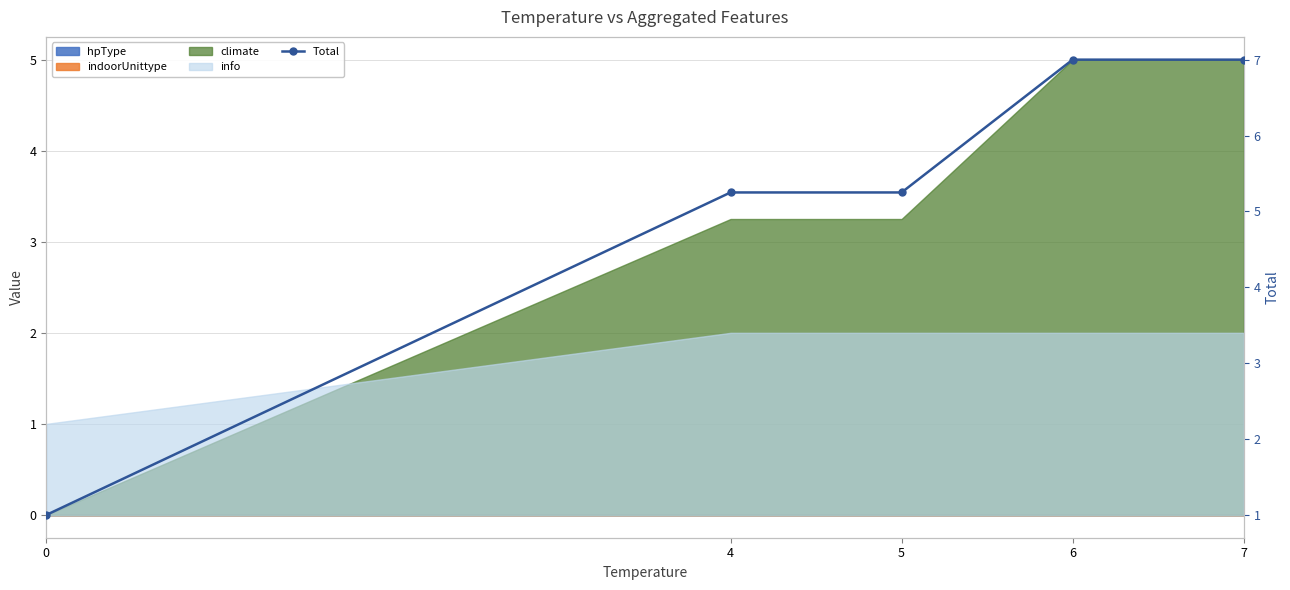

Rank the categories by value from highest to lowest.

6, 7, 4, 5, 0